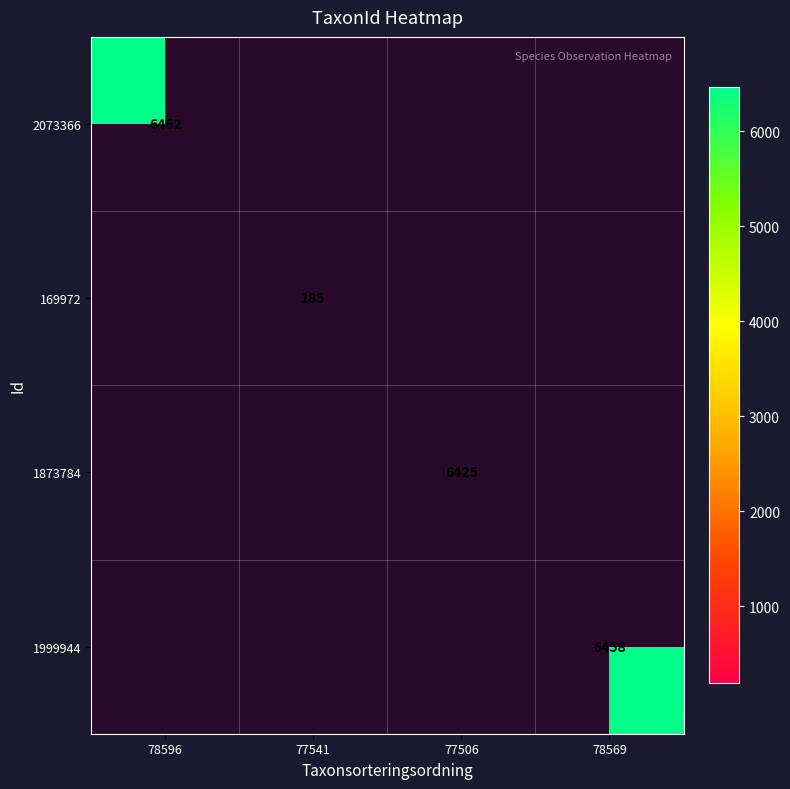

Which category has the highest value across all series?

78596